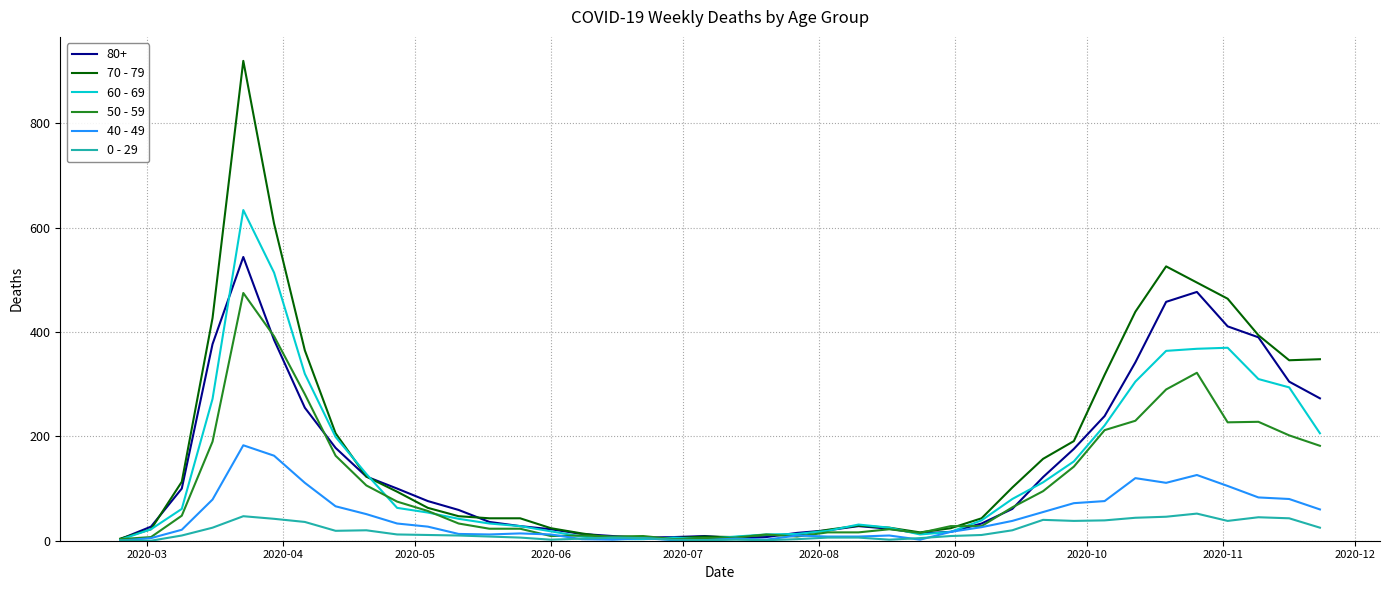

What is the maximum value shown in the chart?

920